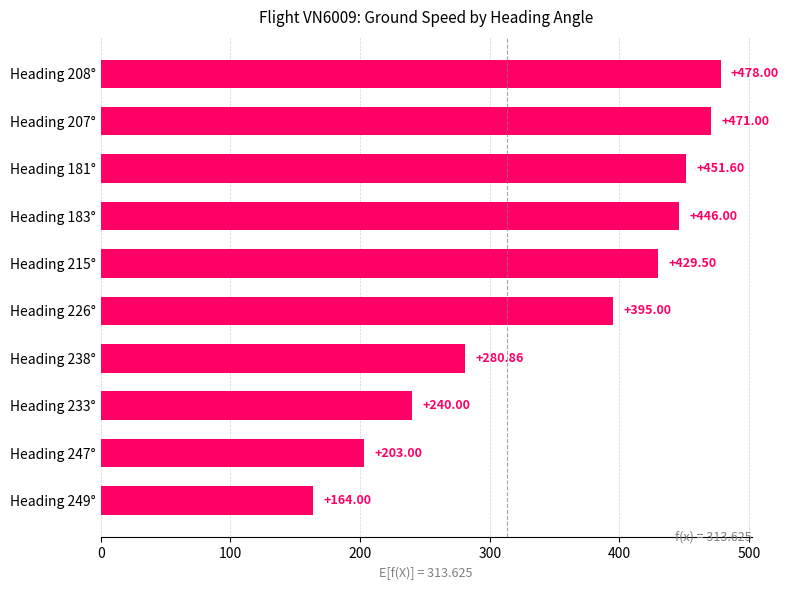

Between Heading 238° and Heading 226°, which is larger?

Heading 226°